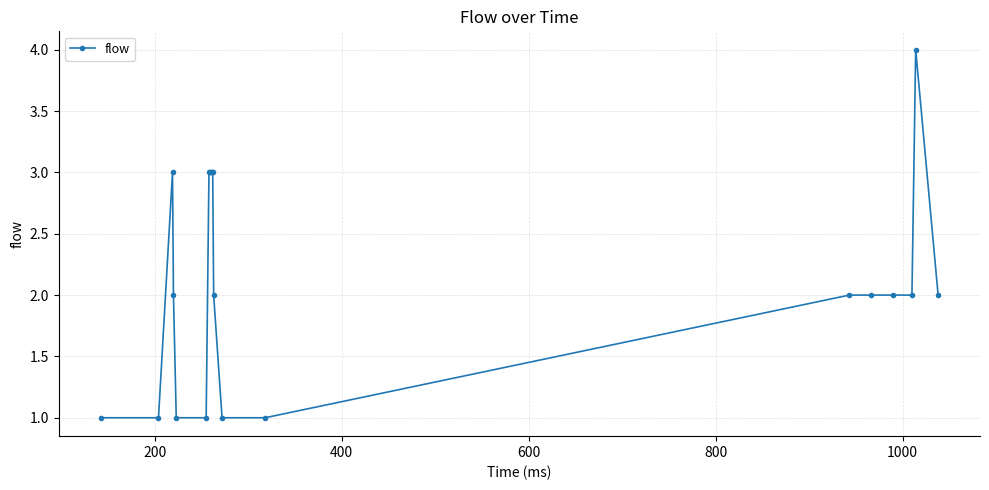

What is the maximum value shown in the chart?

4